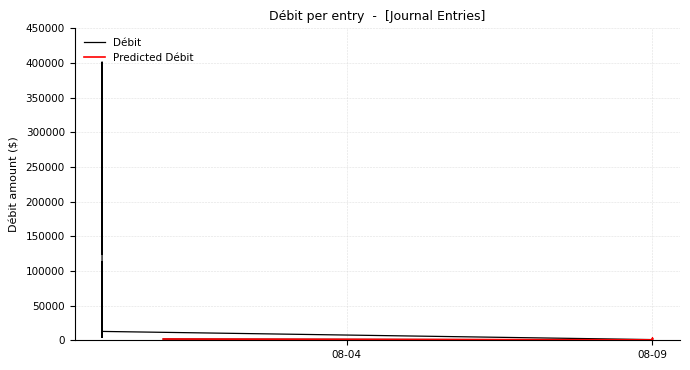

What is the change in value from 2024-08-09 to 2024-08-01?

+1247.5